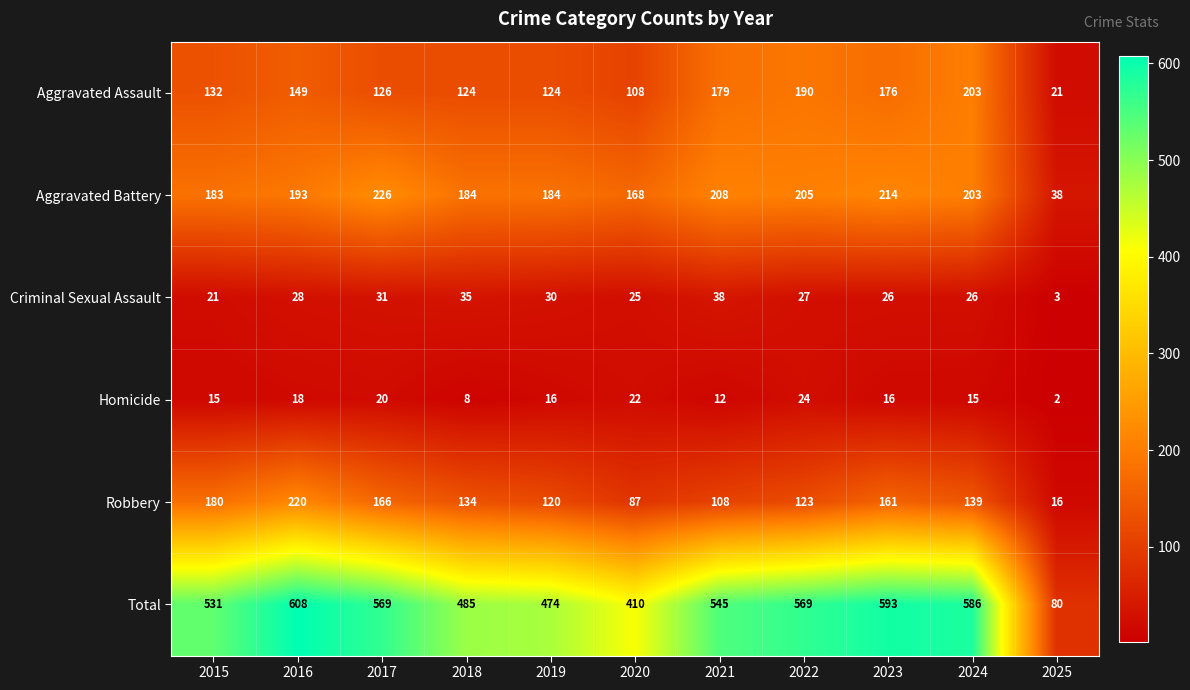

At which label does Homicide first exceed 16?

2016